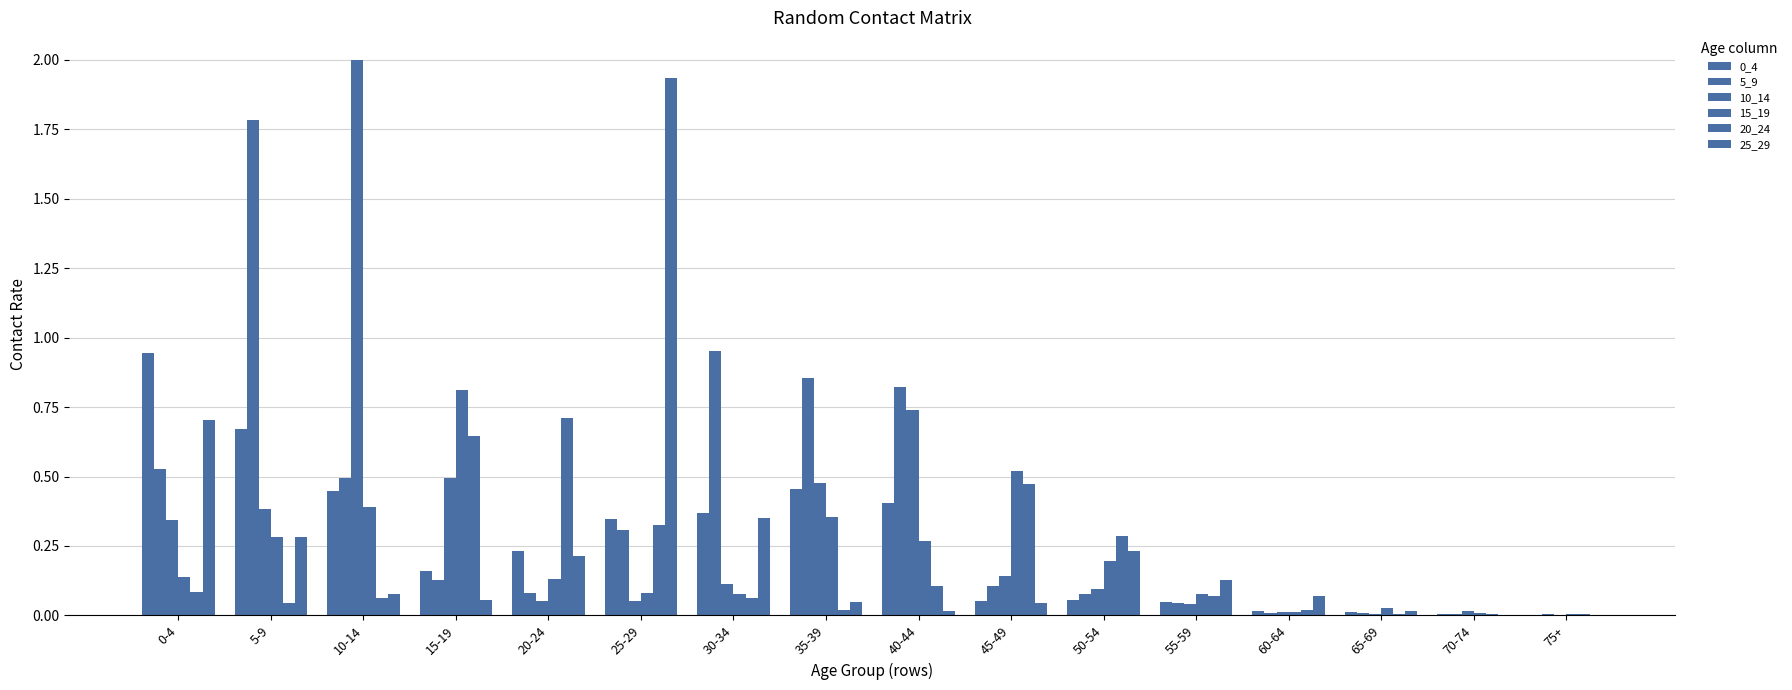

Rank the series by their maximum value, from highest to lowest.

10_14, 25_29, 5_9, 0_4, 15_19, 20_24